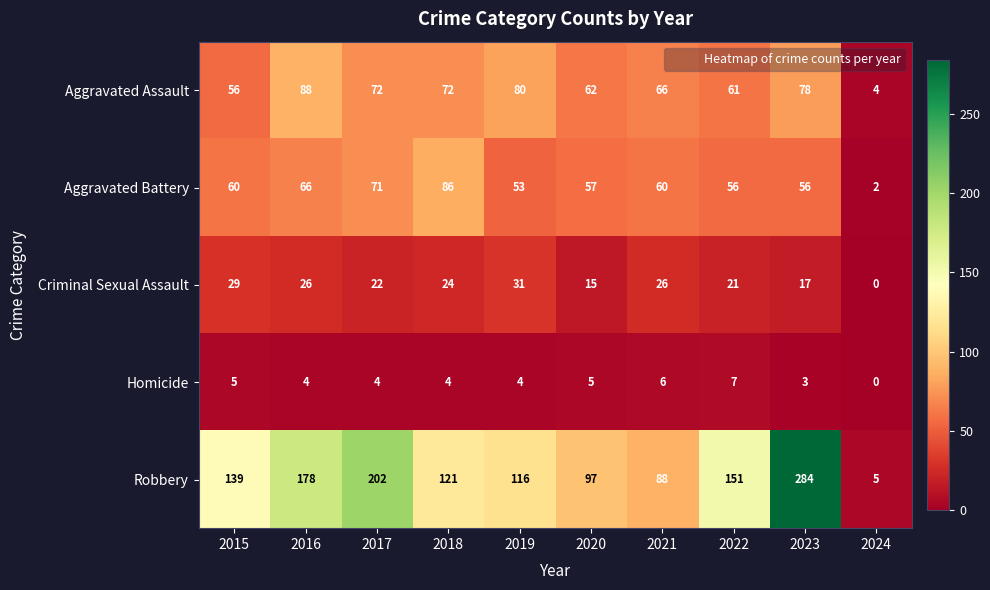

What is the difference between the maximum and minimum values in the Robbery series?

279